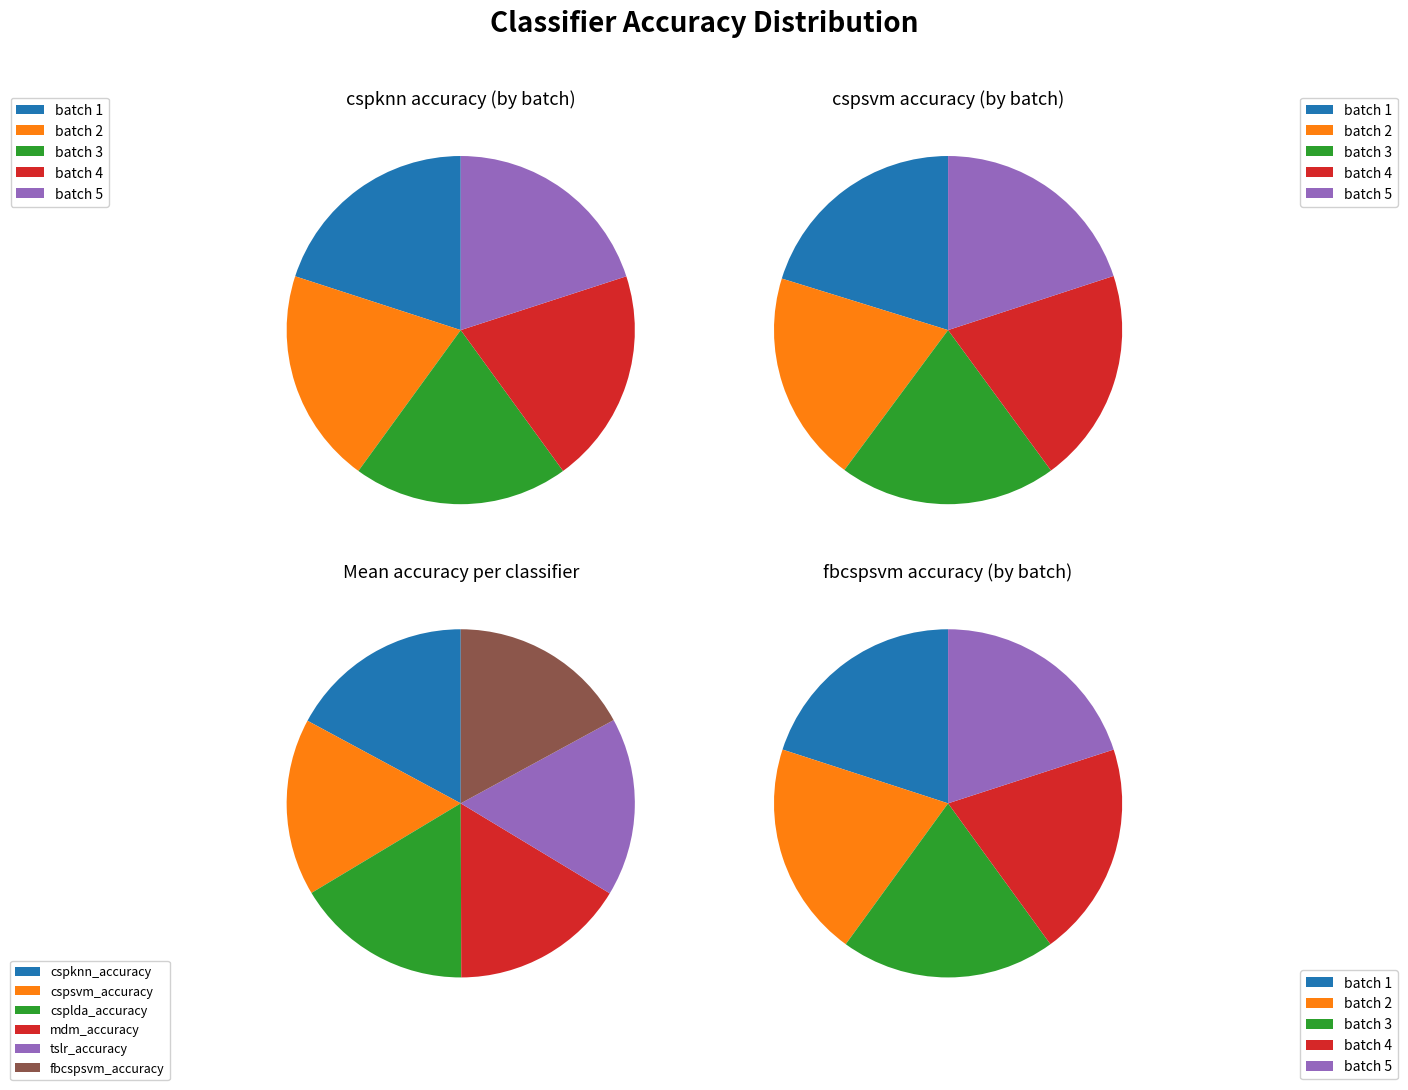

How many slices are in this pie chart?

5